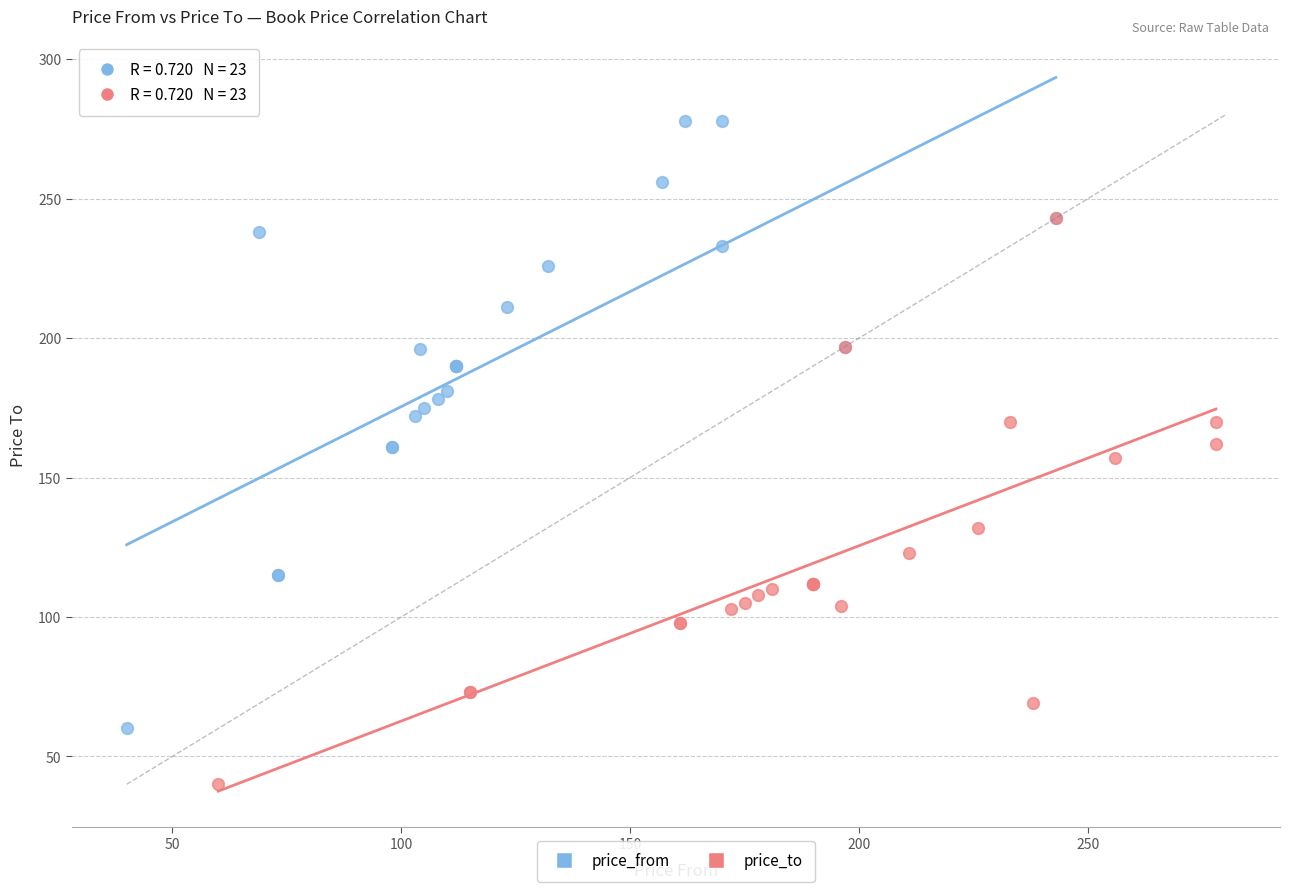

Which series contains the lowest Y value?

price_to